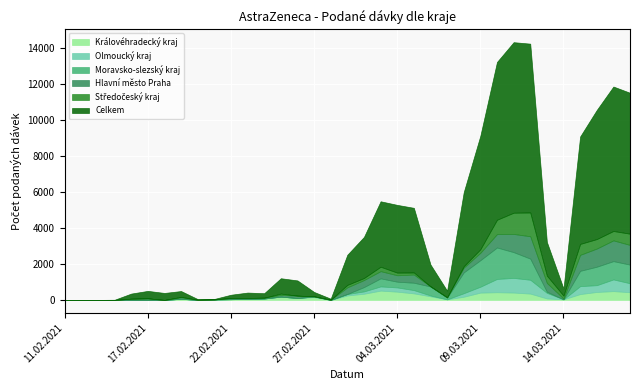

What is the average value of the Královéhradecký kraj series?

185